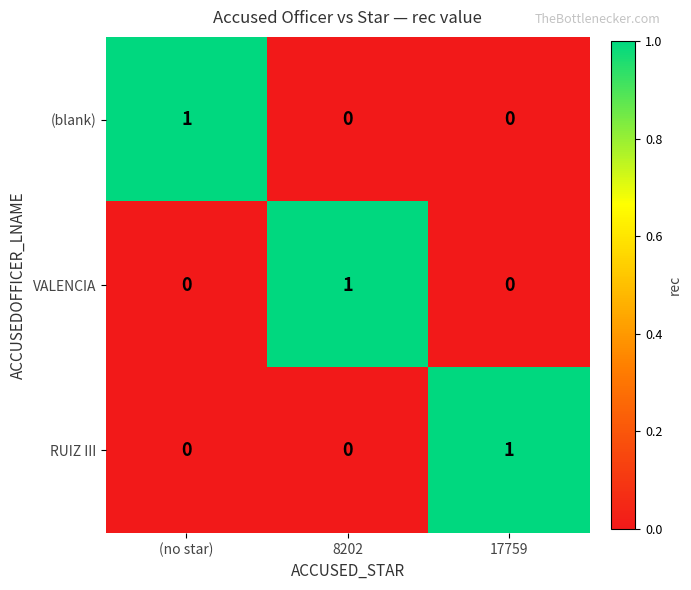

Count the RUIZ III values in the range 0 to 1.

3